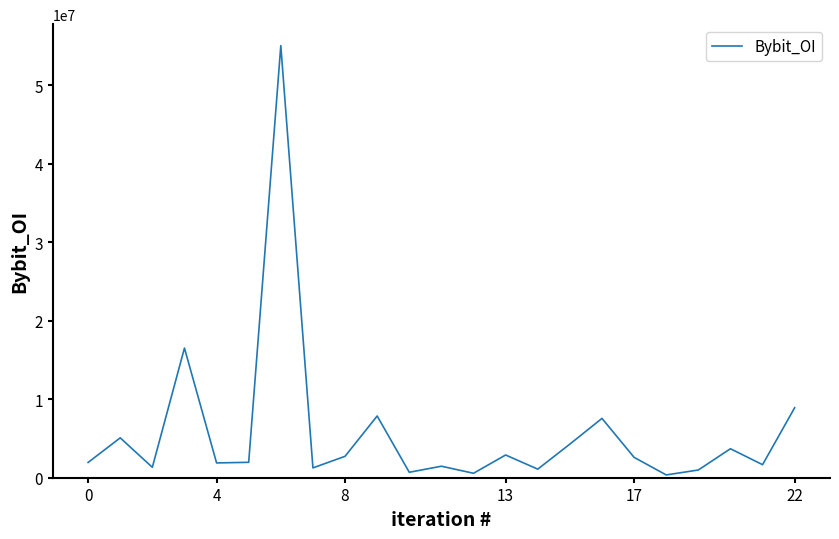

What is the greatest value displayed?

55061504